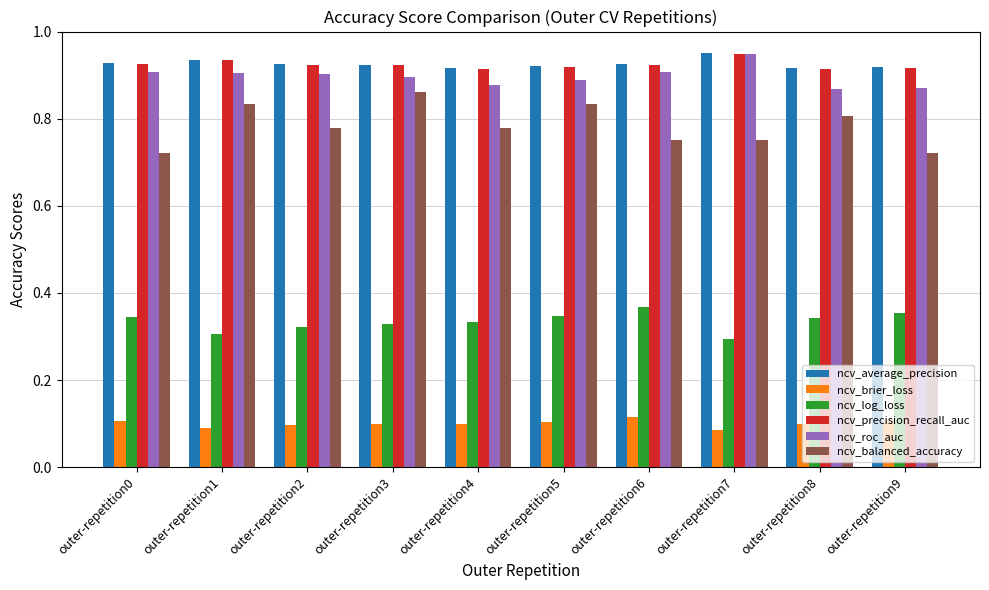

At how many categories does at least one series exceed 0?

10